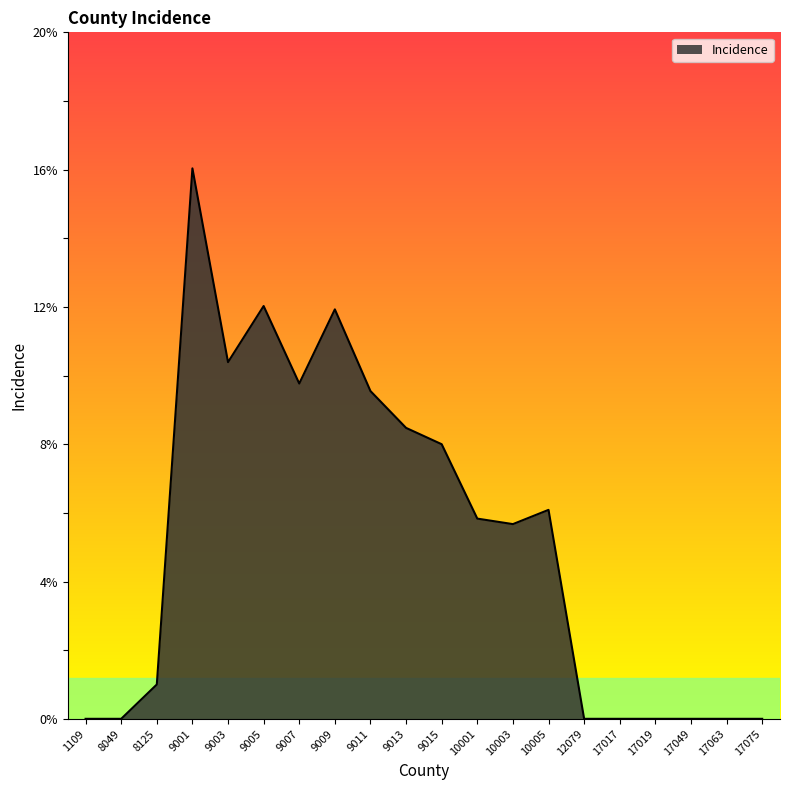

How many lines are shown in the chart?

1